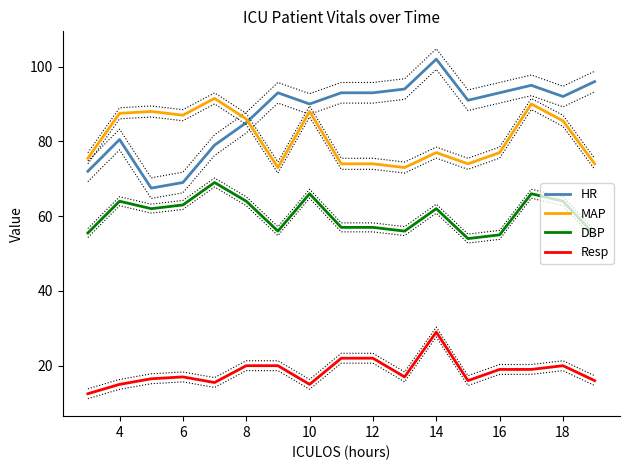

What is the minimum value shown in the chart?

12.5